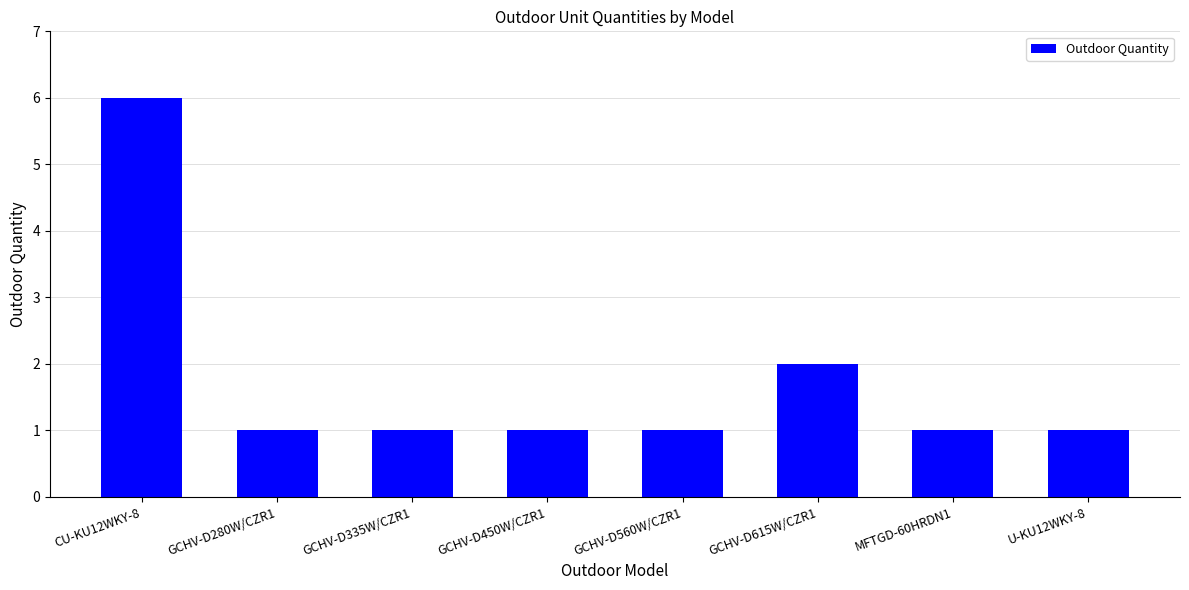

What position from the right is U-KU12WKY-8?

1